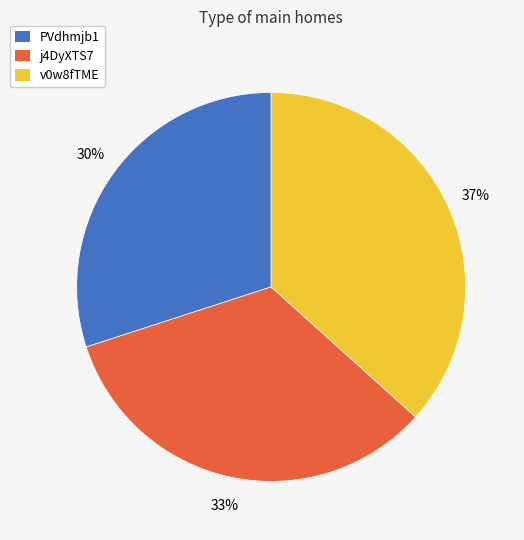

To the nearest percent, what is the combined percentage of v0w8fTME and PVdhmjb1?

67%